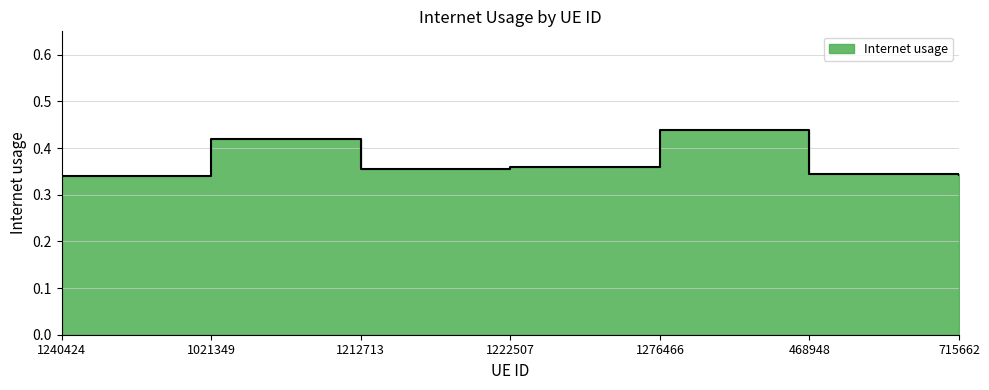

How many series are shown in this chart?

1